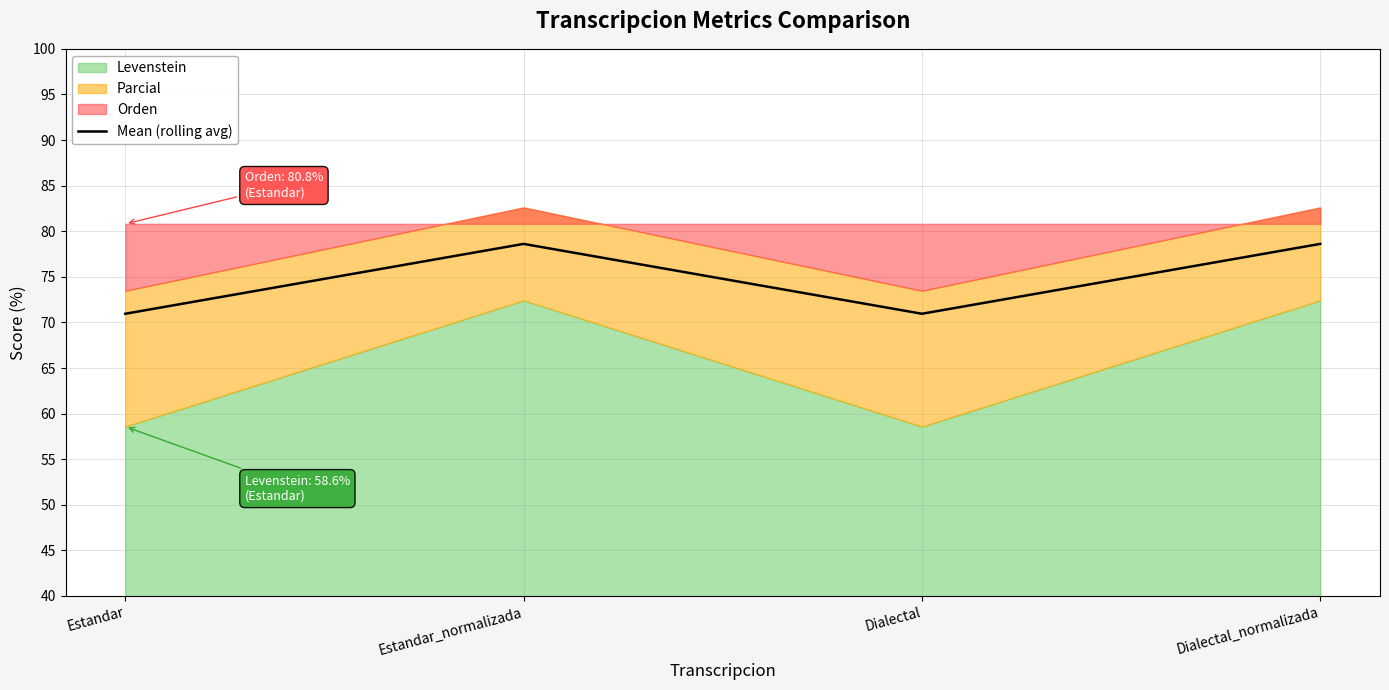

Count the number of values greater than 78.

2